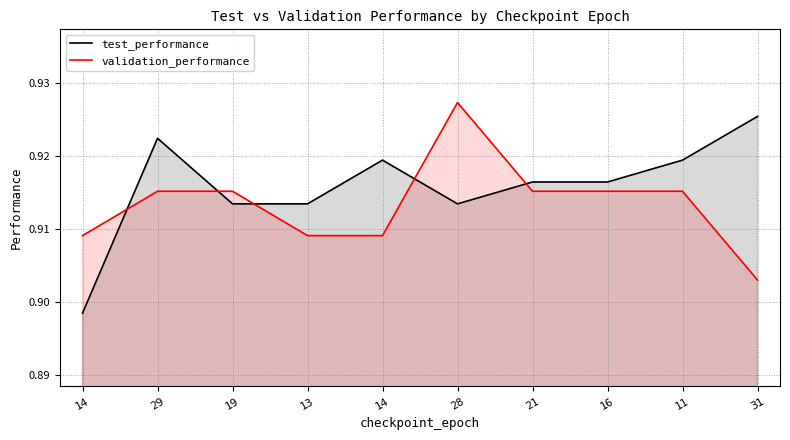

Rank the series by their maximum value, from highest to lowest.

validation_performance, test_performance